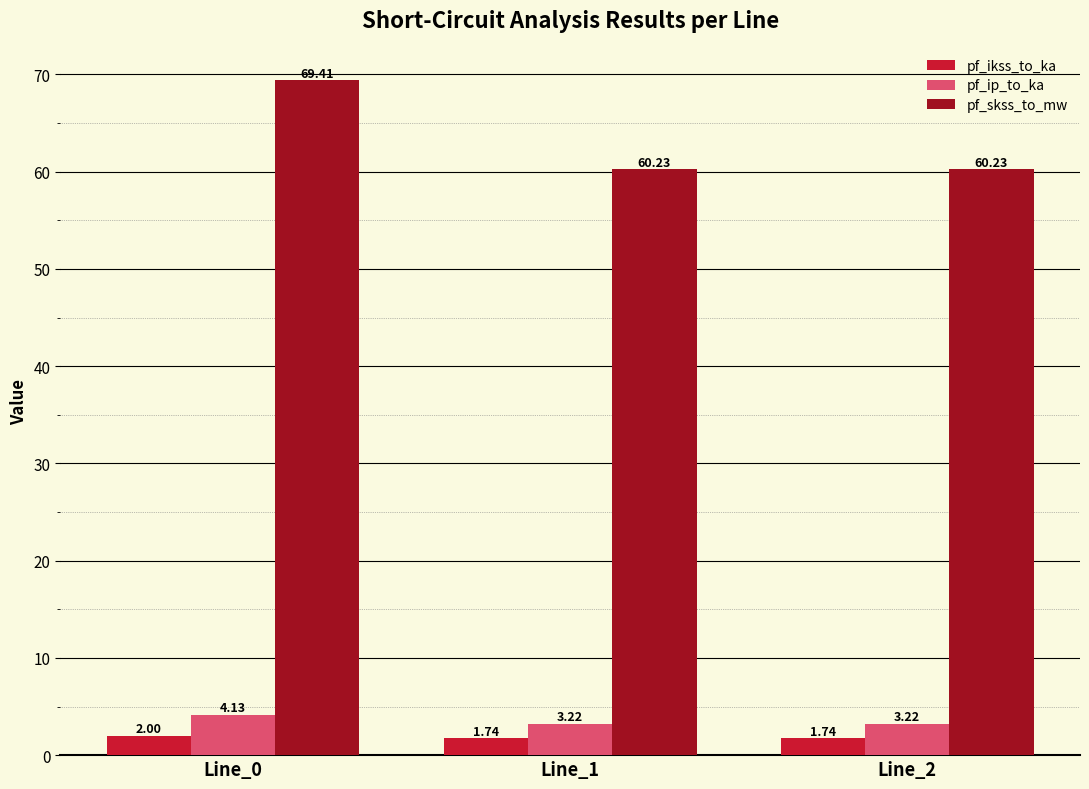

What is the difference between the highest and lowest values at Line_0?

67.4